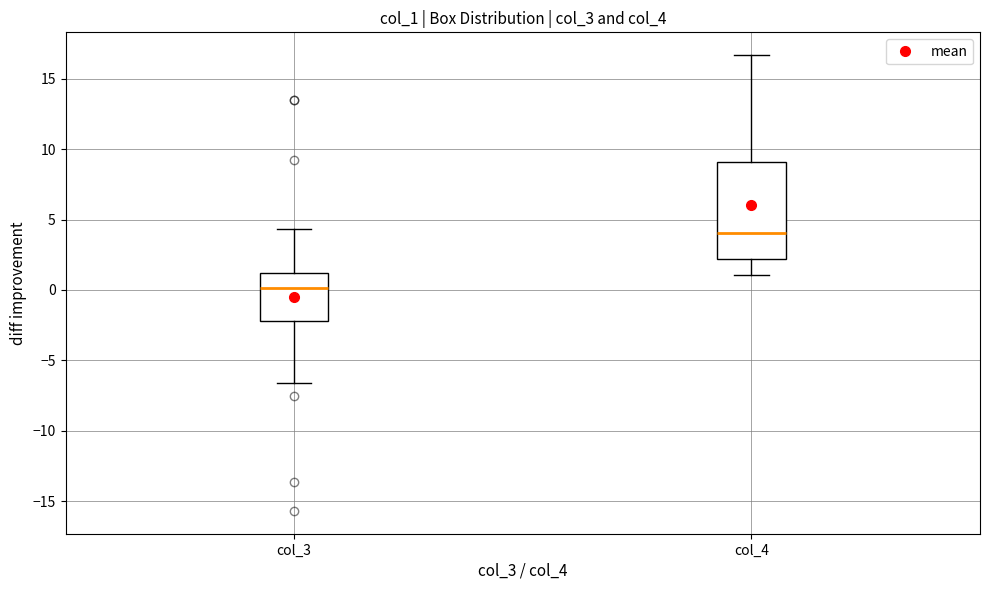

Where is the upper edge of the box for col_4 on the y-axis? The values are not printed on the chart, so give them approximately, as read against the axis.

9.0